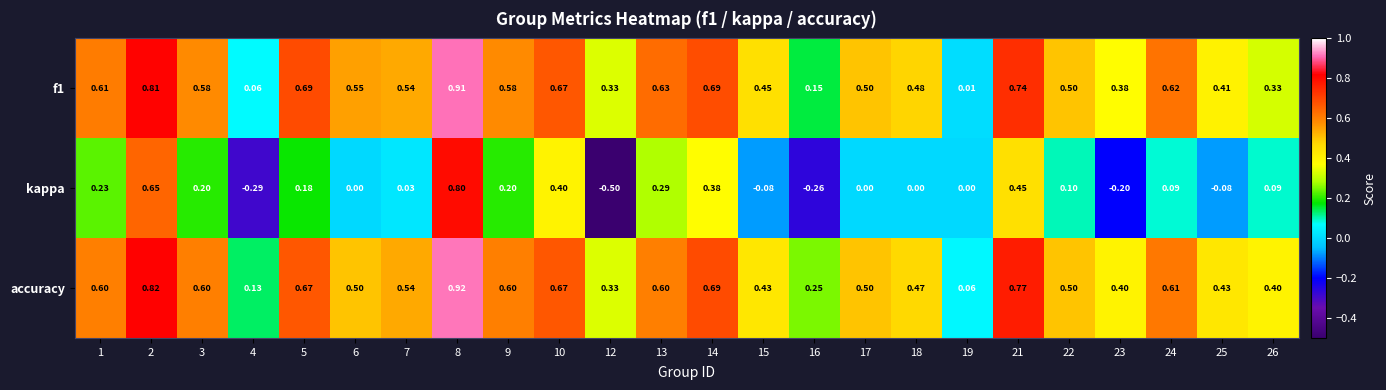

Which series has the largest total across all categories?

accuracy